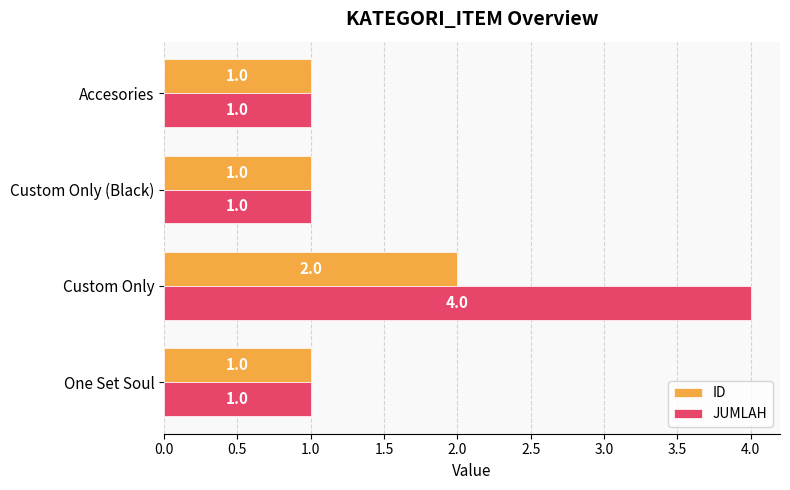

What is the average value of the ID series?

1